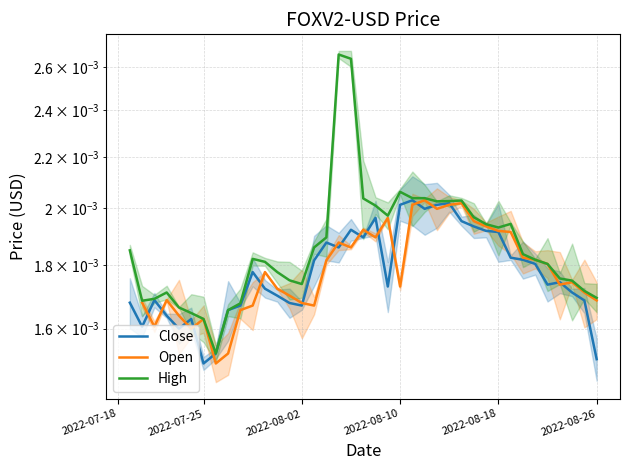

Which has a higher value, 17 or 37?

17